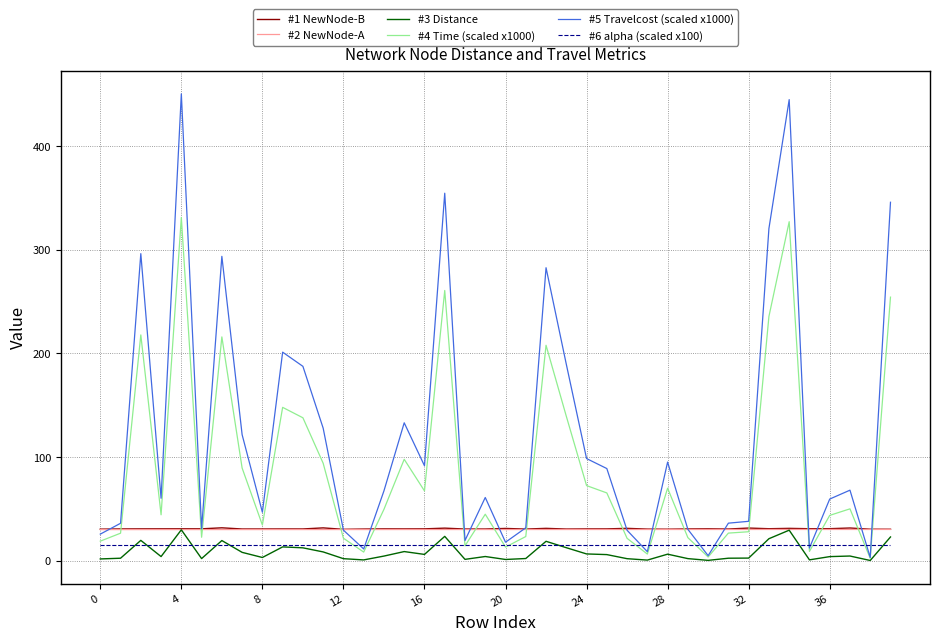

Which series has the largest total across all categories?

#5 Travelcost (scaled x1000)